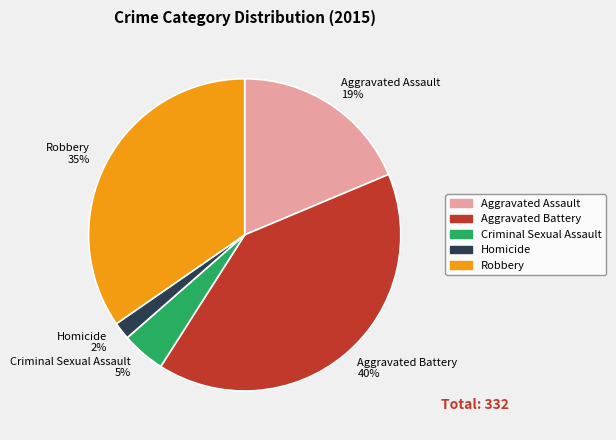

Which has a higher value, Robbery or Aggravated Battery?

Aggravated Battery